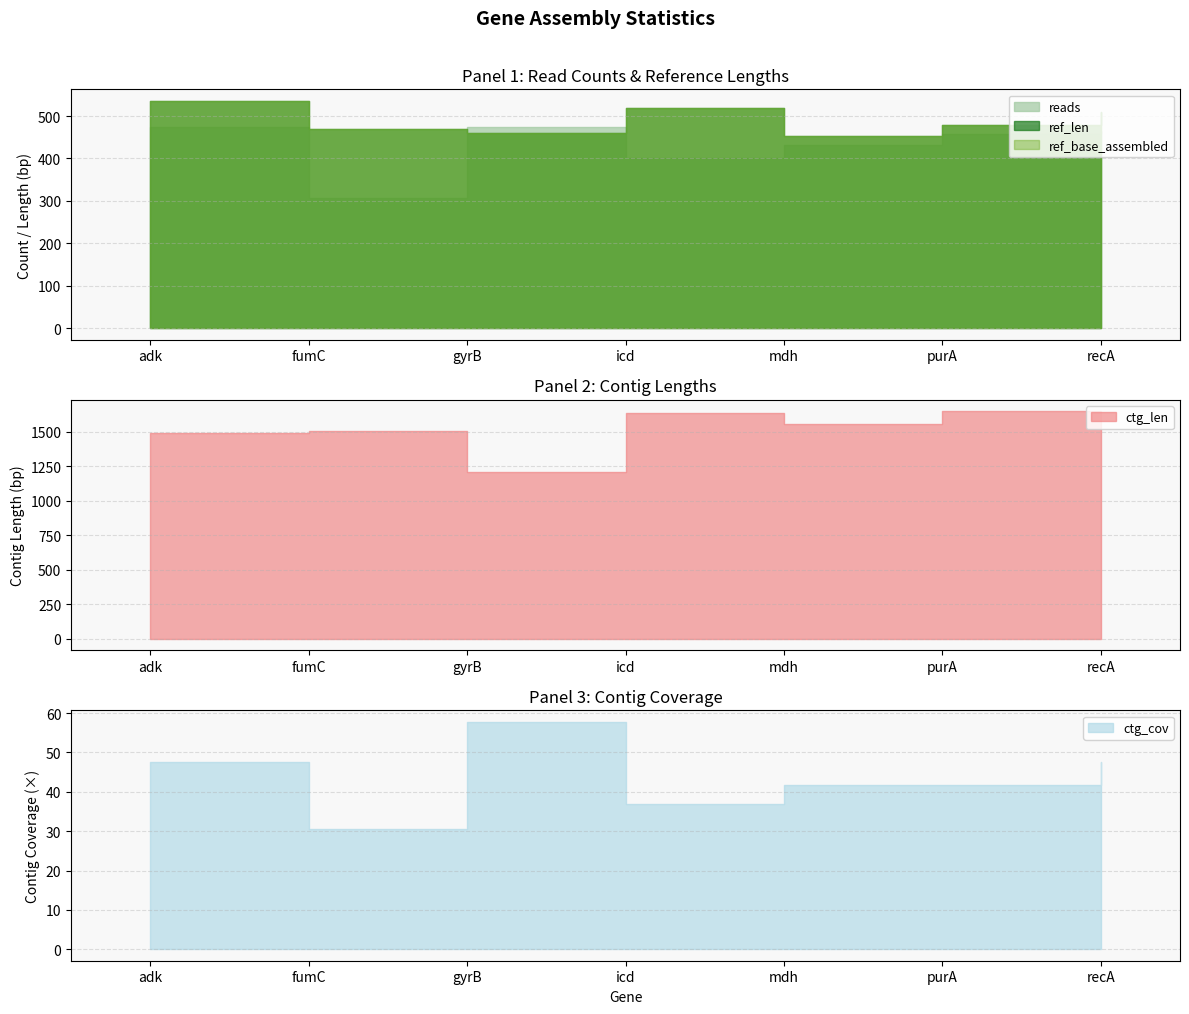

At which category is the sum across all series the highest?

icd